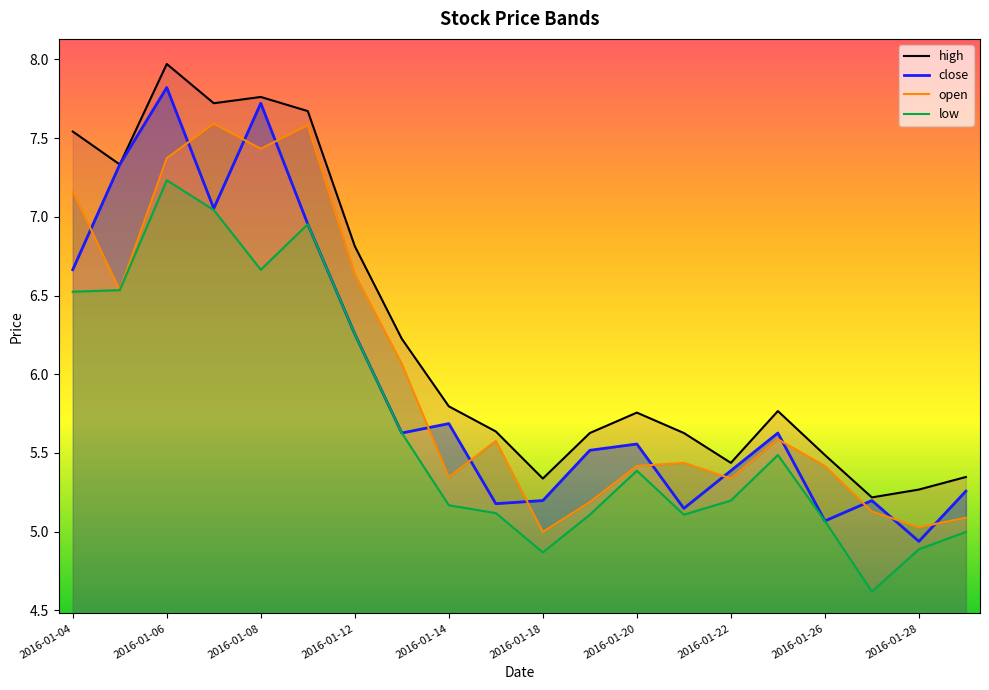

What is the sum of all close values?

119.2